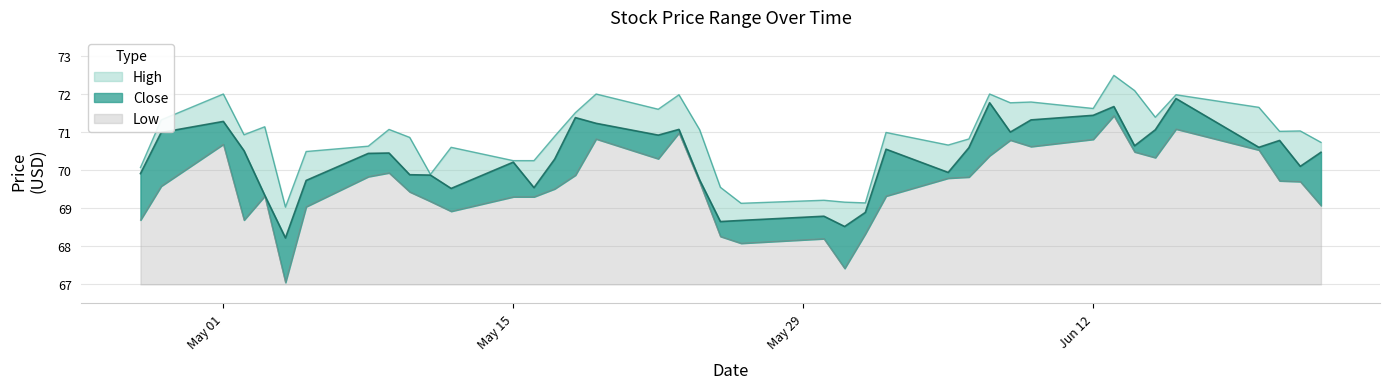

How many data points in Close are less than 70?

15